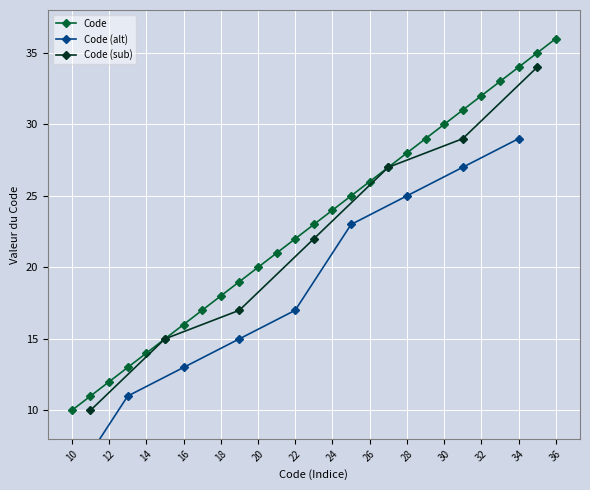

What is the sum of all values?

621